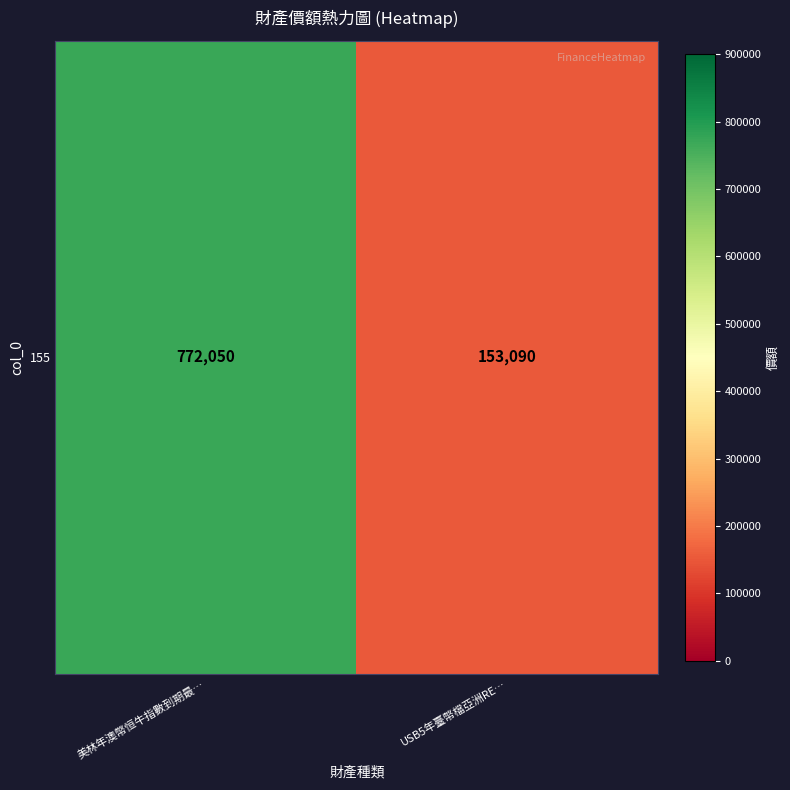

Rank the categories by value from lowest to highest.

USB5年臺幣檔亞洲RE…, 美林年澳幣恒牛指數到期最…